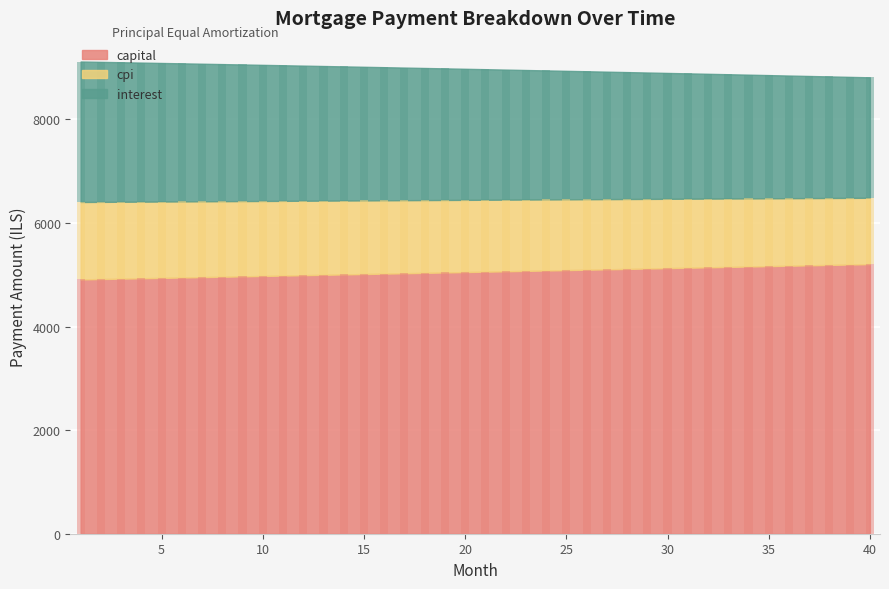

At which label does interest reach its peak?

1